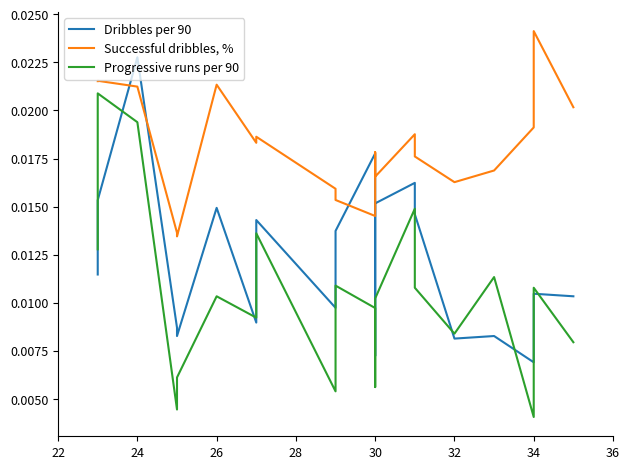

What are all the series names shown in the legend?

Dribbles per 90, Successful dribbles, %, Progressive runs per 90